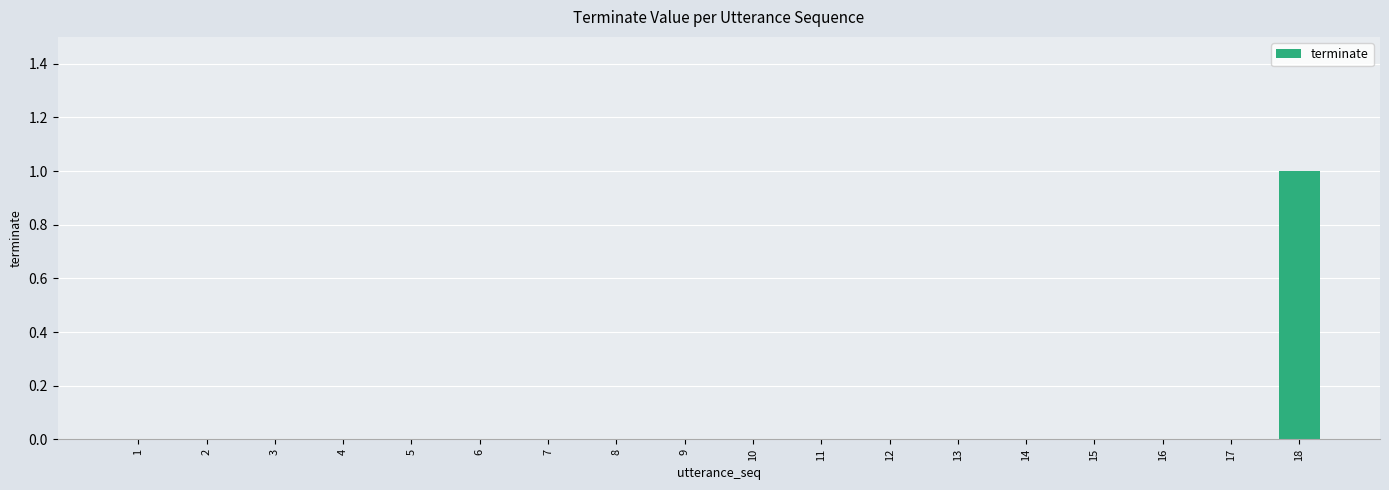

Are the bars horizontal?

No